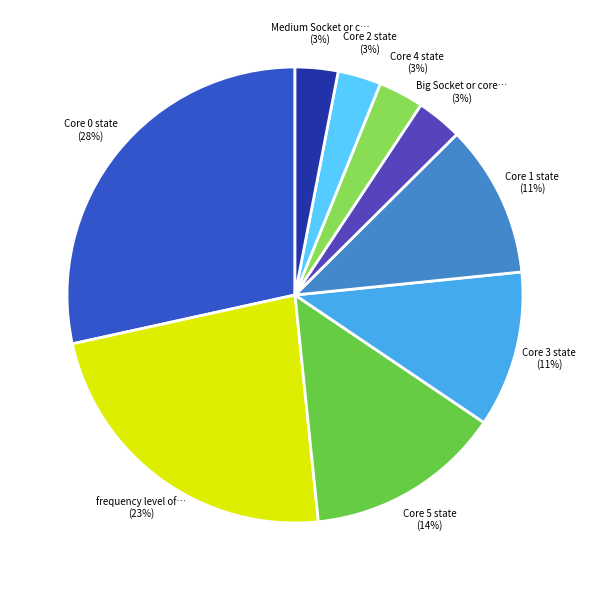

To the nearest percent, what is the average slice percentage?

11%